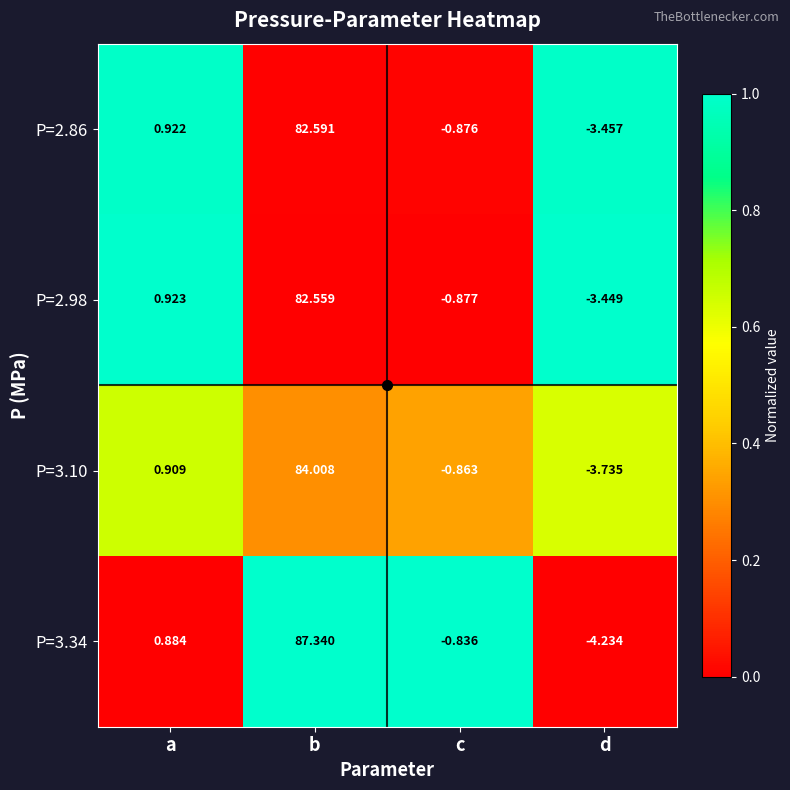

At which label does P=3.10 reach its peak?

b